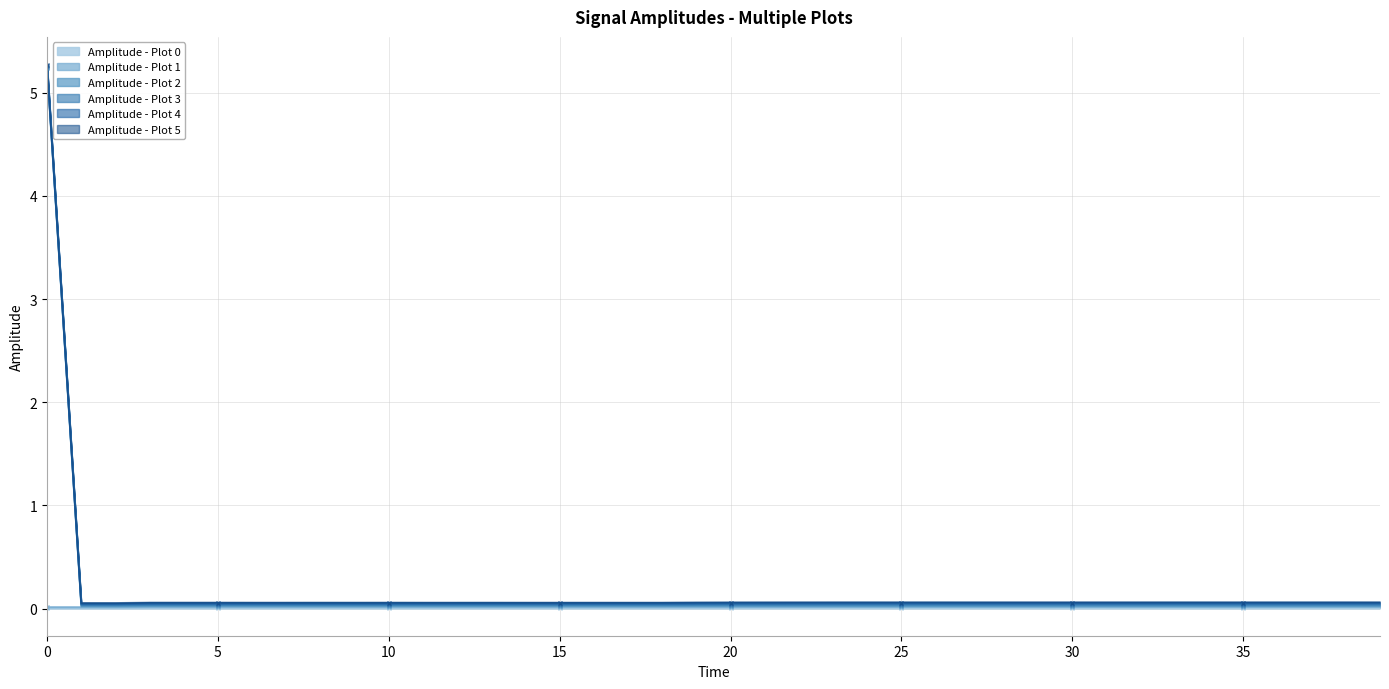

Which category has the highest value in the Amplitude - Plot 1 series?

30